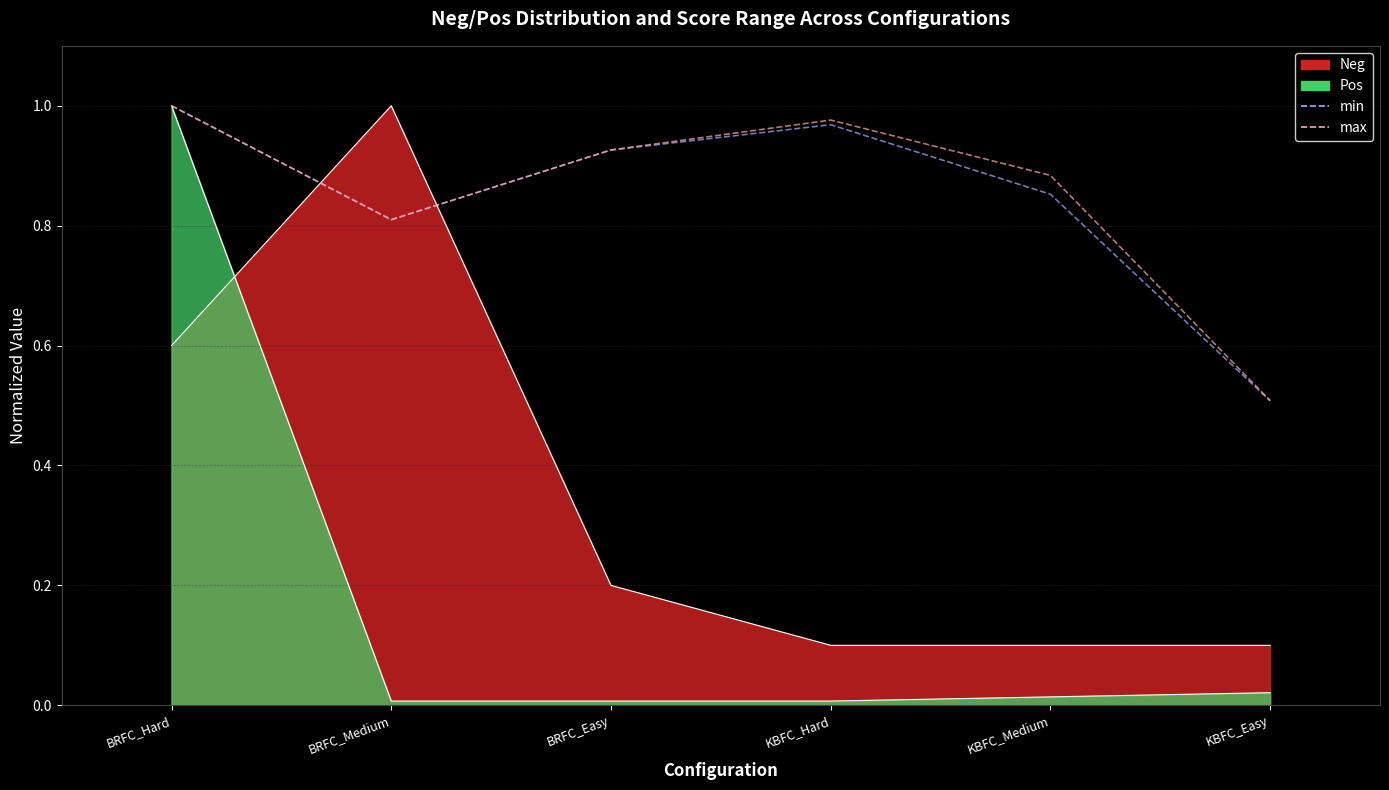

Count the number of data series in this chart.

2